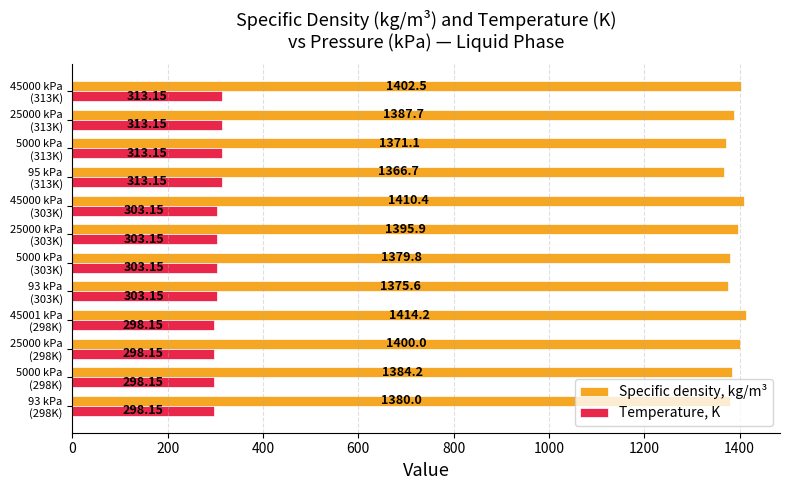

Which category has the highest value across all series?

45001 kPa
(298K)